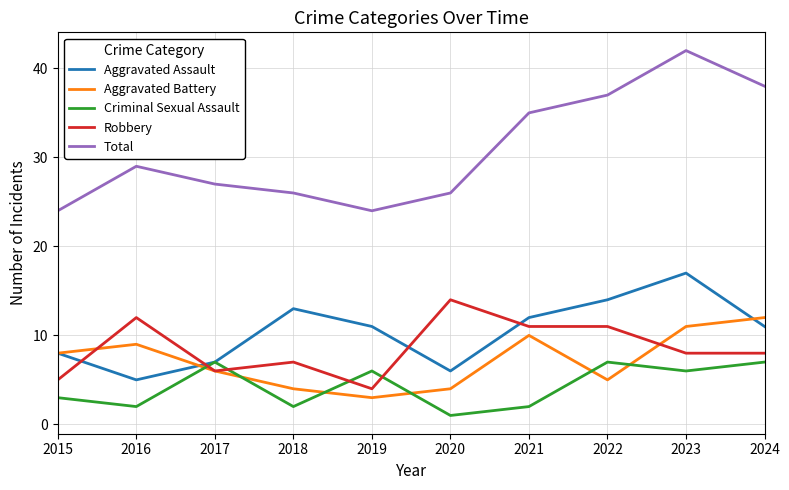

What is the sum of all Aggravated Battery values?

72